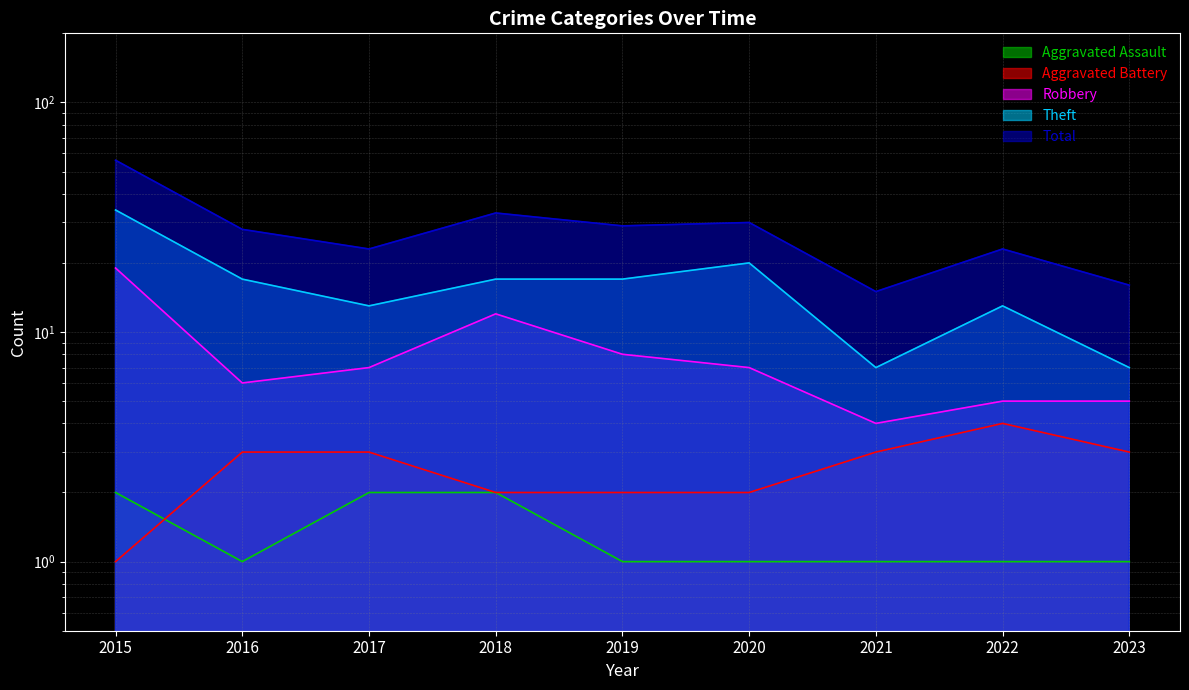

The value of Theft at 2020 is 20. True or false?

True